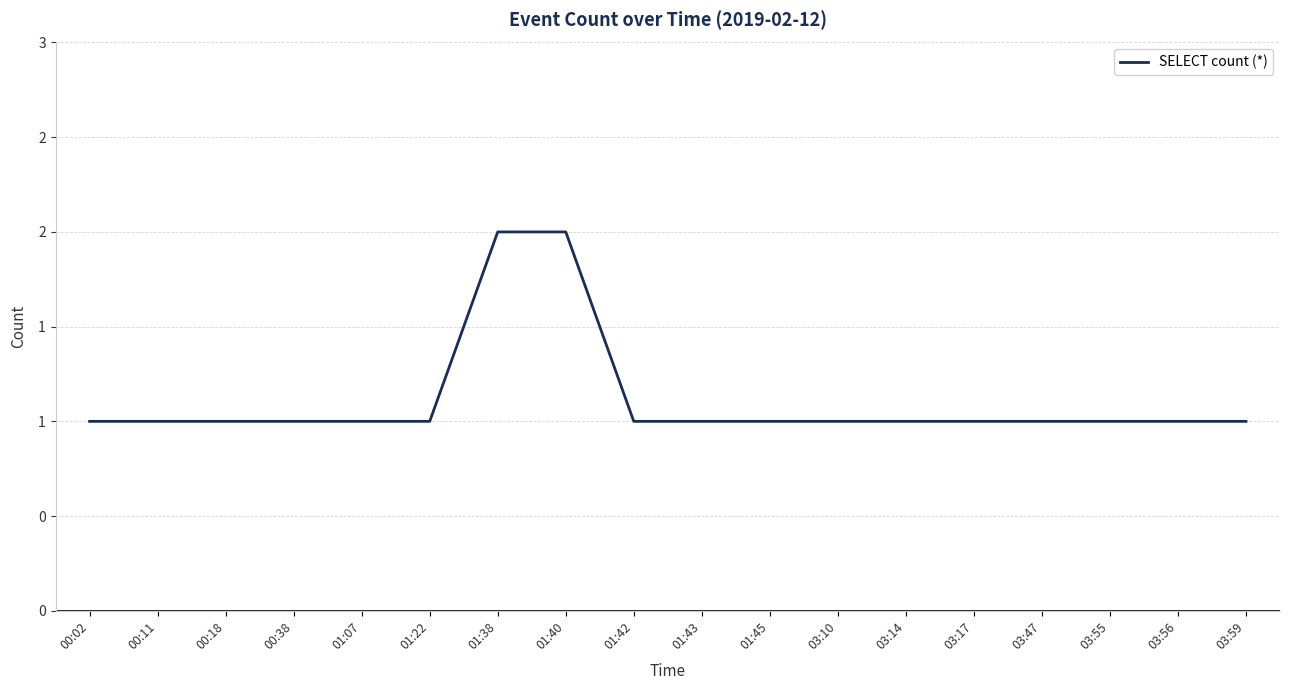

List the labels in order of value, smallest first.

00:02, 00:11, 00:18, 00:38, 01:07, 01:22, 01:42, 01:43, 01:45, 03:10, 03:14, 03:17, 03:47, 03:55, 03:56, 03:59, 01:38, 01:40